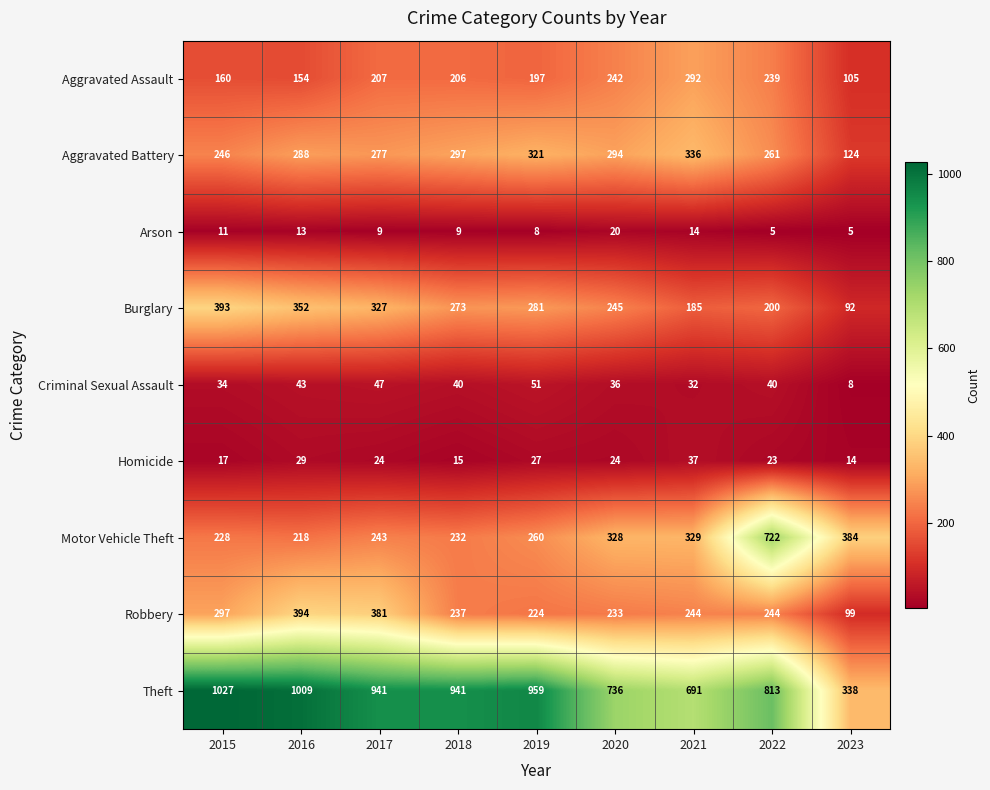

At how many categories does at least one series exceed 740?

6